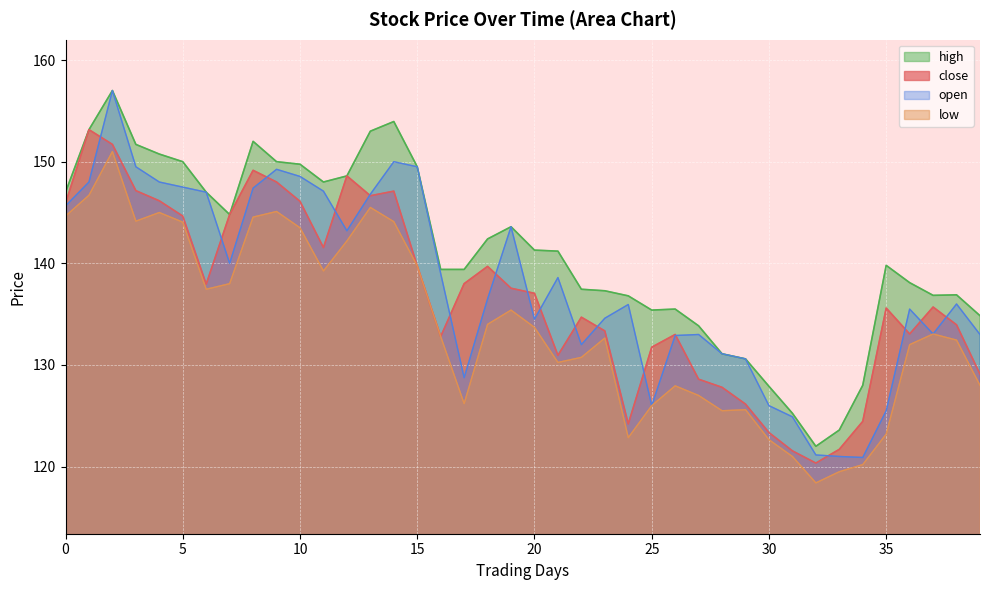

What is the approximate value of open at 2021-10?

149.2